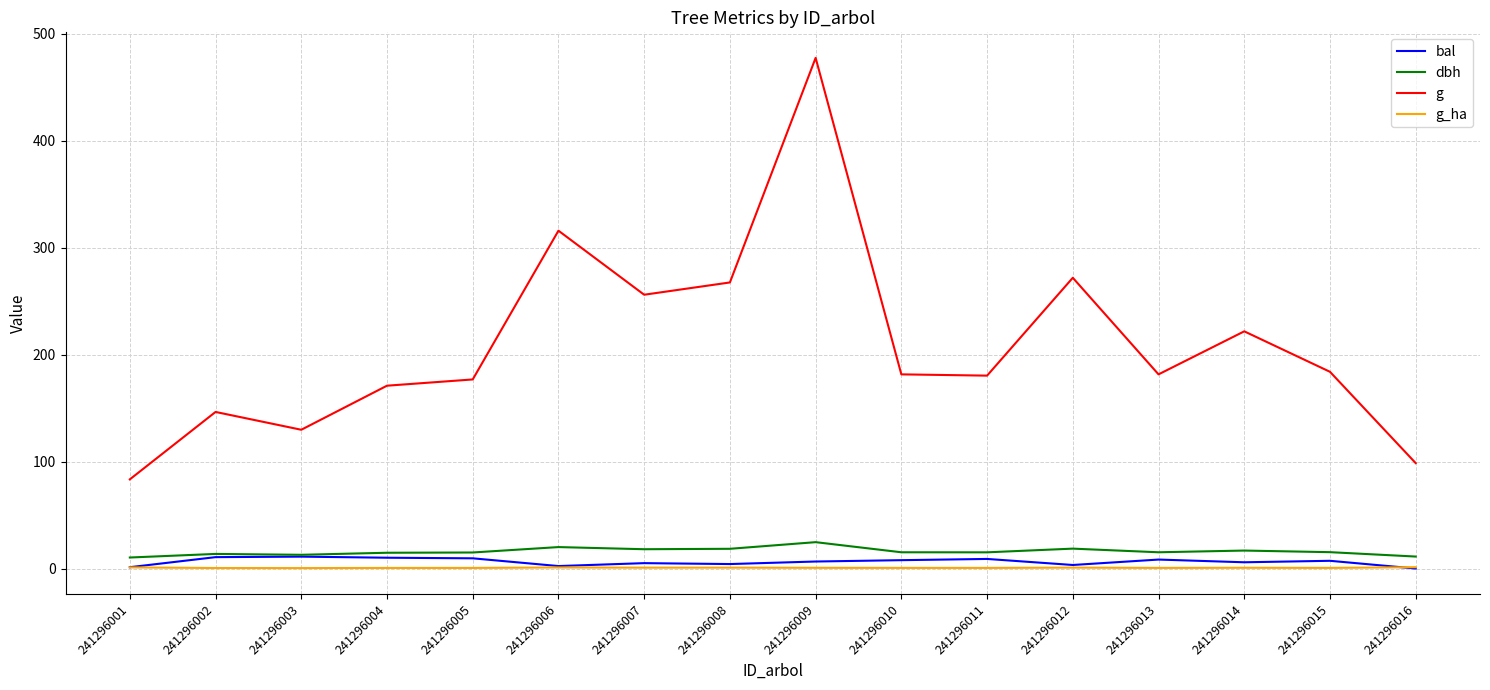

What is the spread (max minus min) of values at 241296010?

180.9